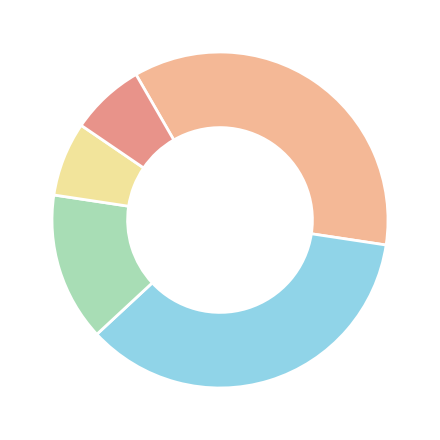

How many segments does this pie chart have?

5